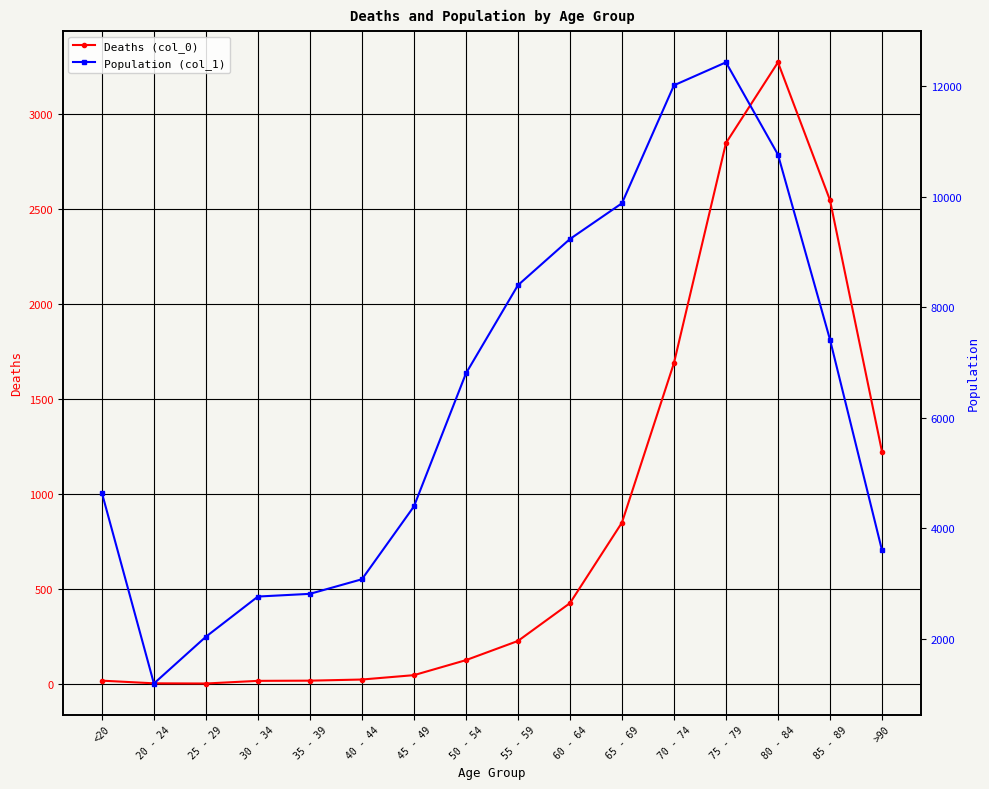

How many lines are shown in the chart?

2